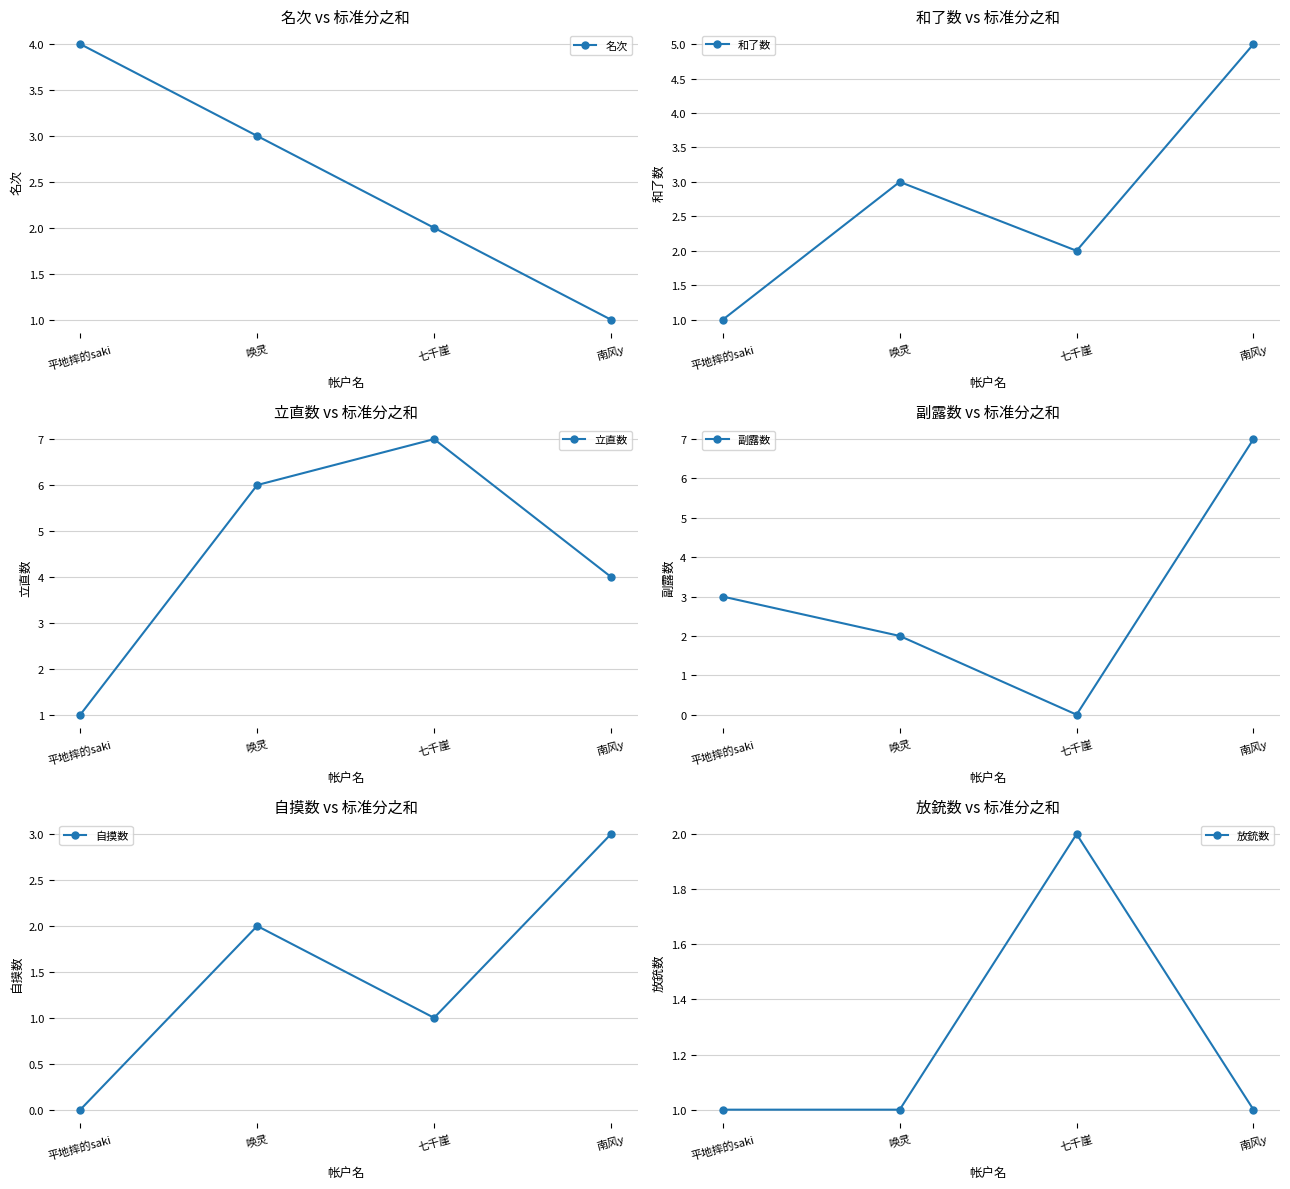

What is the sum of all 名次 values?

10